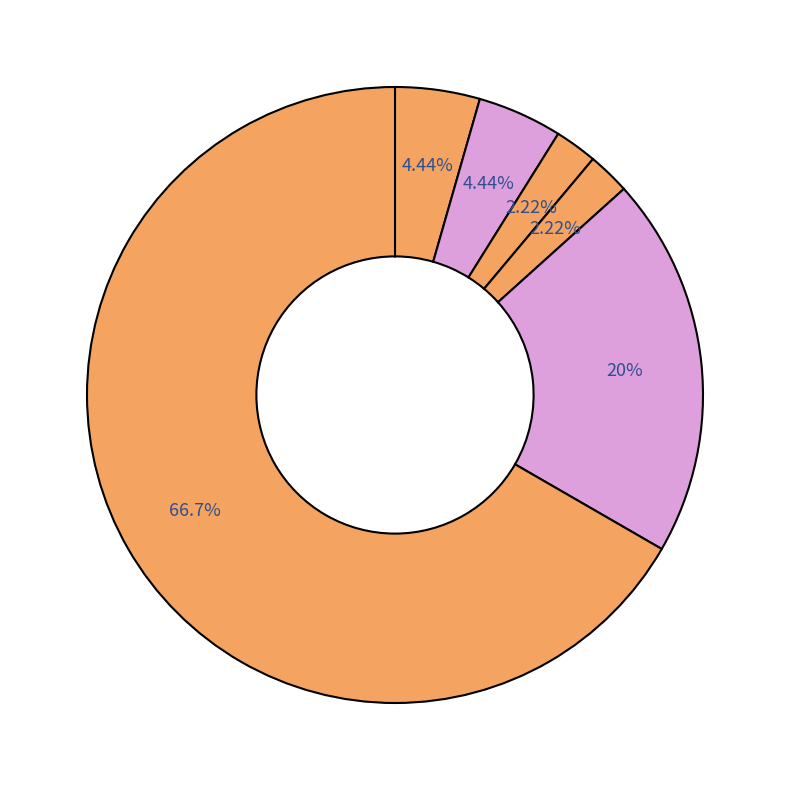

How many segments does this pie chart have?

6